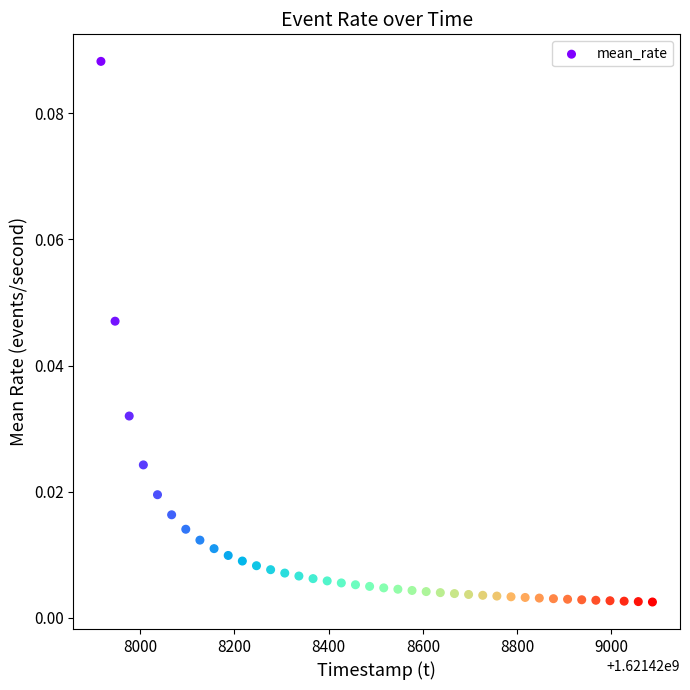

What is the range of X values (max minus min)?

1170.0